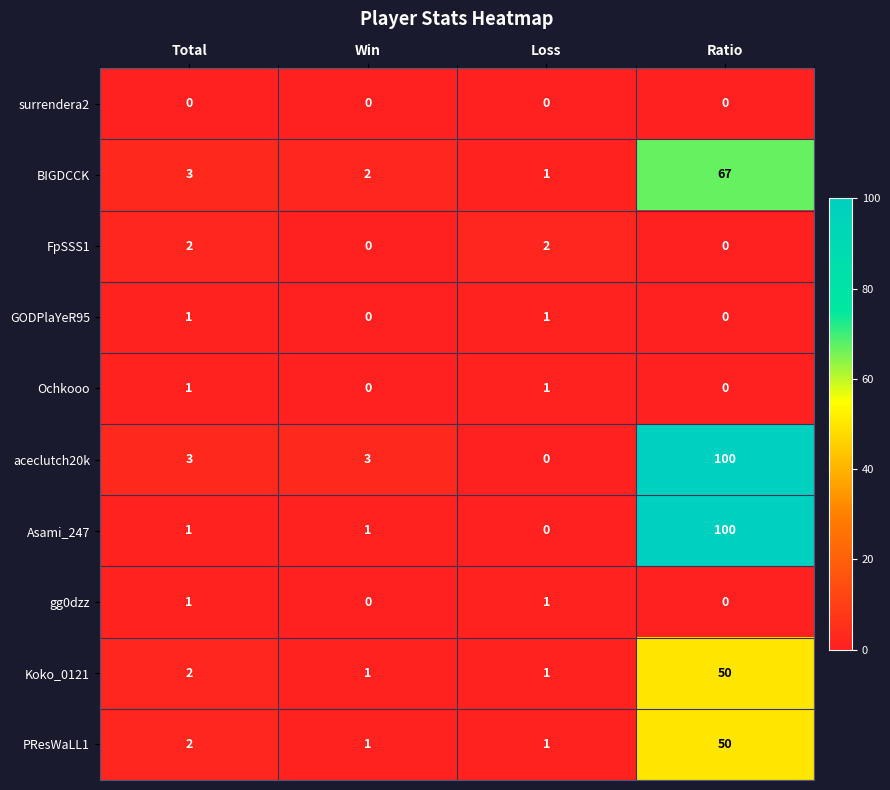

True or false: aceclutch20k has a value of 100 at Ratio.

True